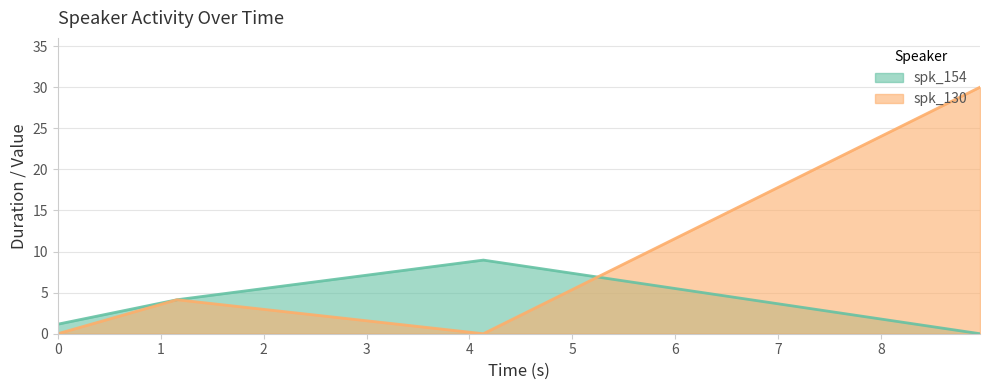

What are all the series names shown in the legend?

spk_154, spk_130